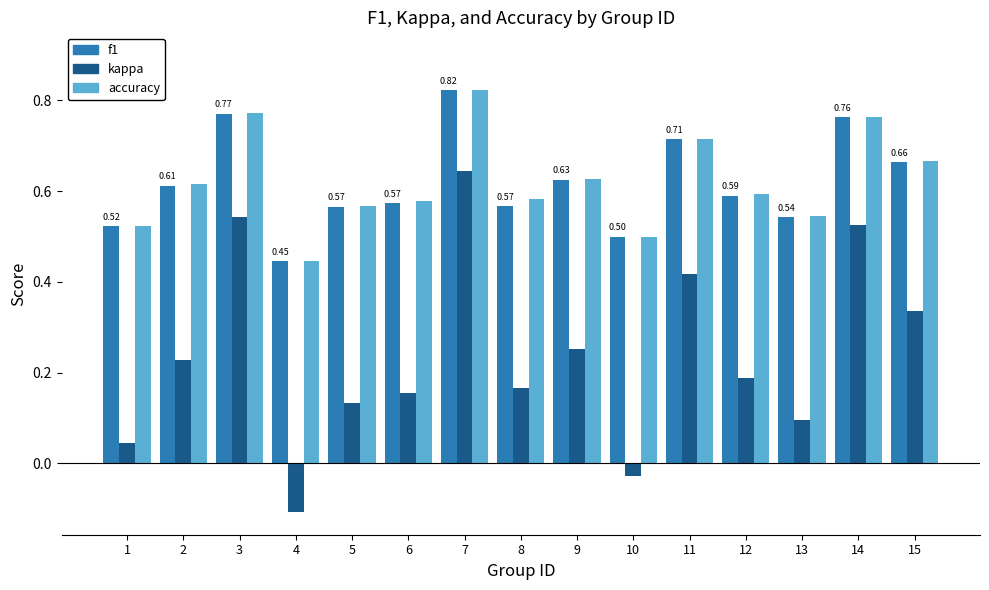

Is the value of kappa at 11 greater than the value of f1 at 3?

No